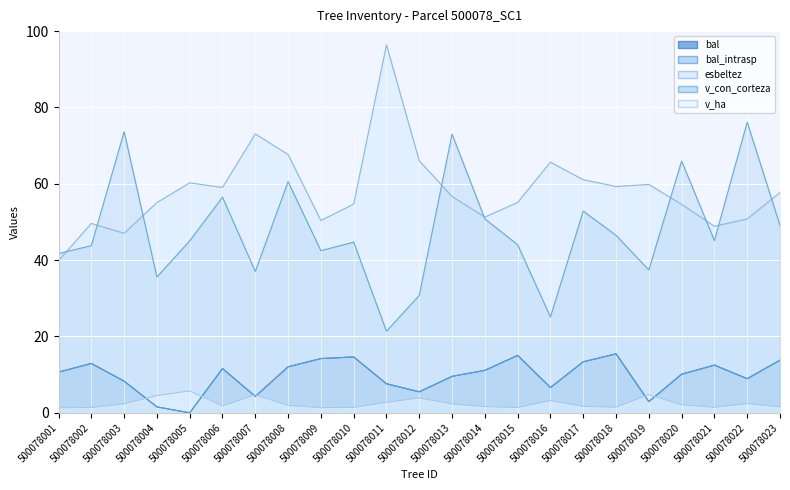

Does the chart display data point markers on the line(s)?

No